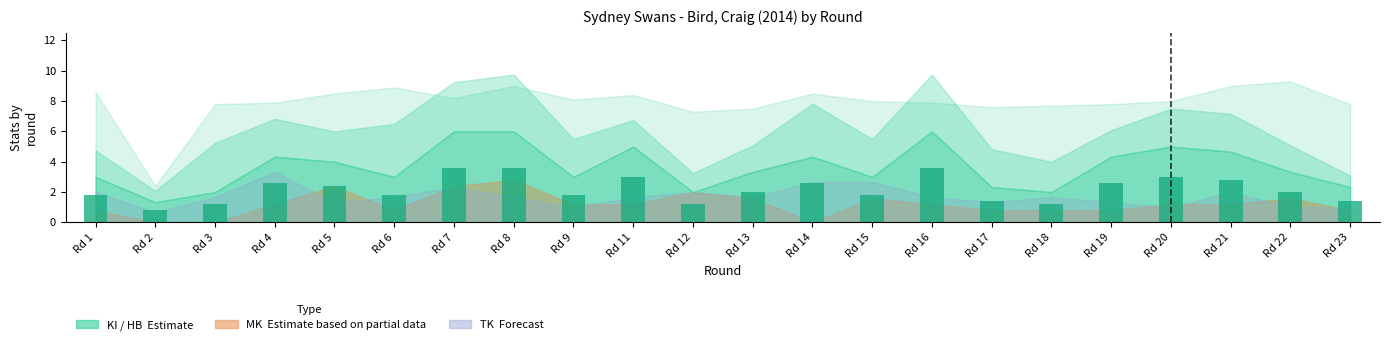

What value does the data have at Rd 6?

1.8